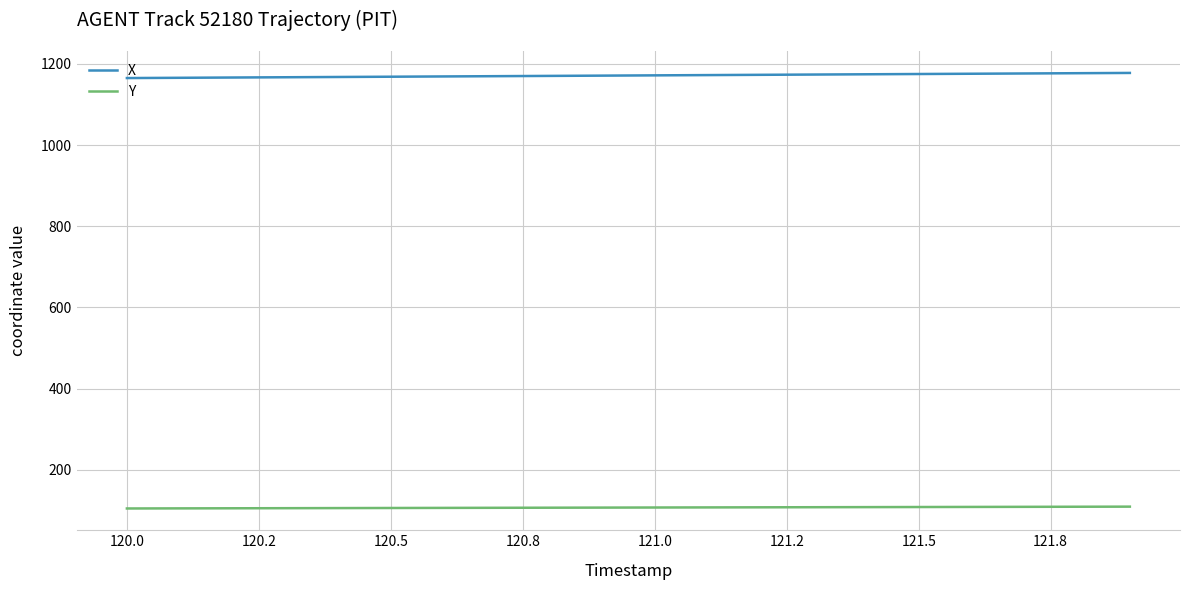

True or false: Y and X cross at least once.

False